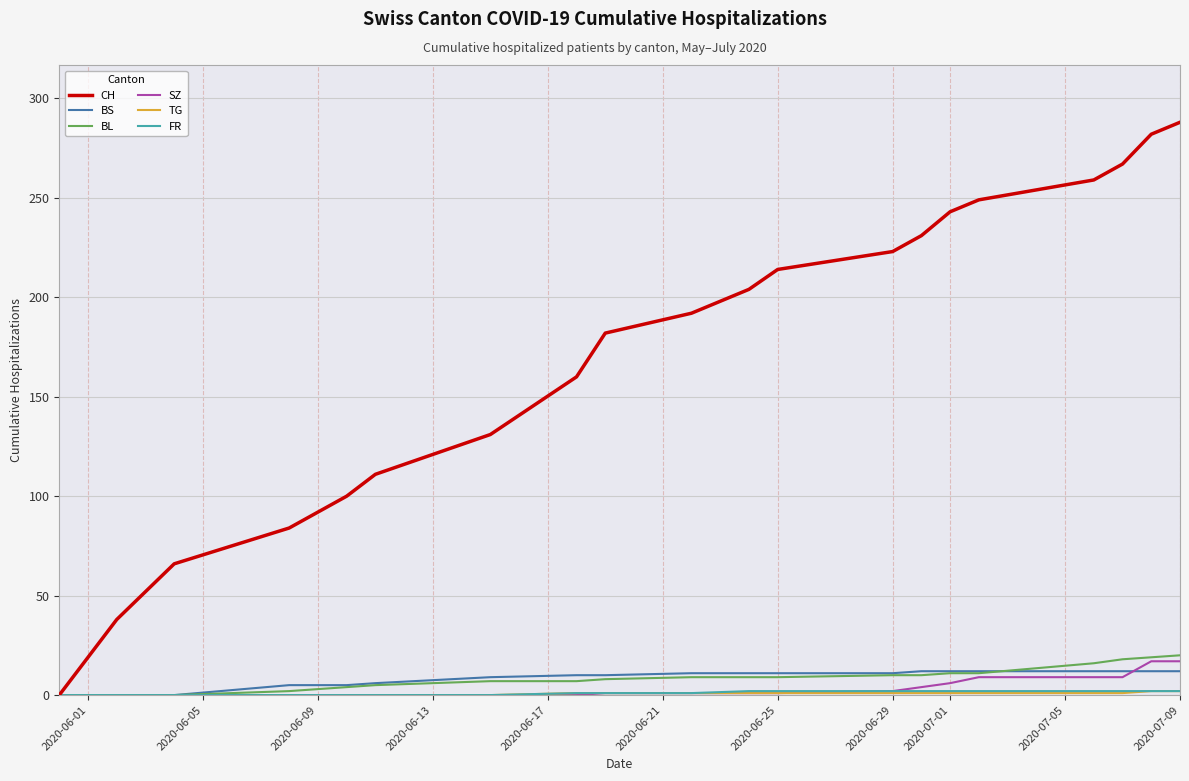

Which series has the largest total across all categories?

CH